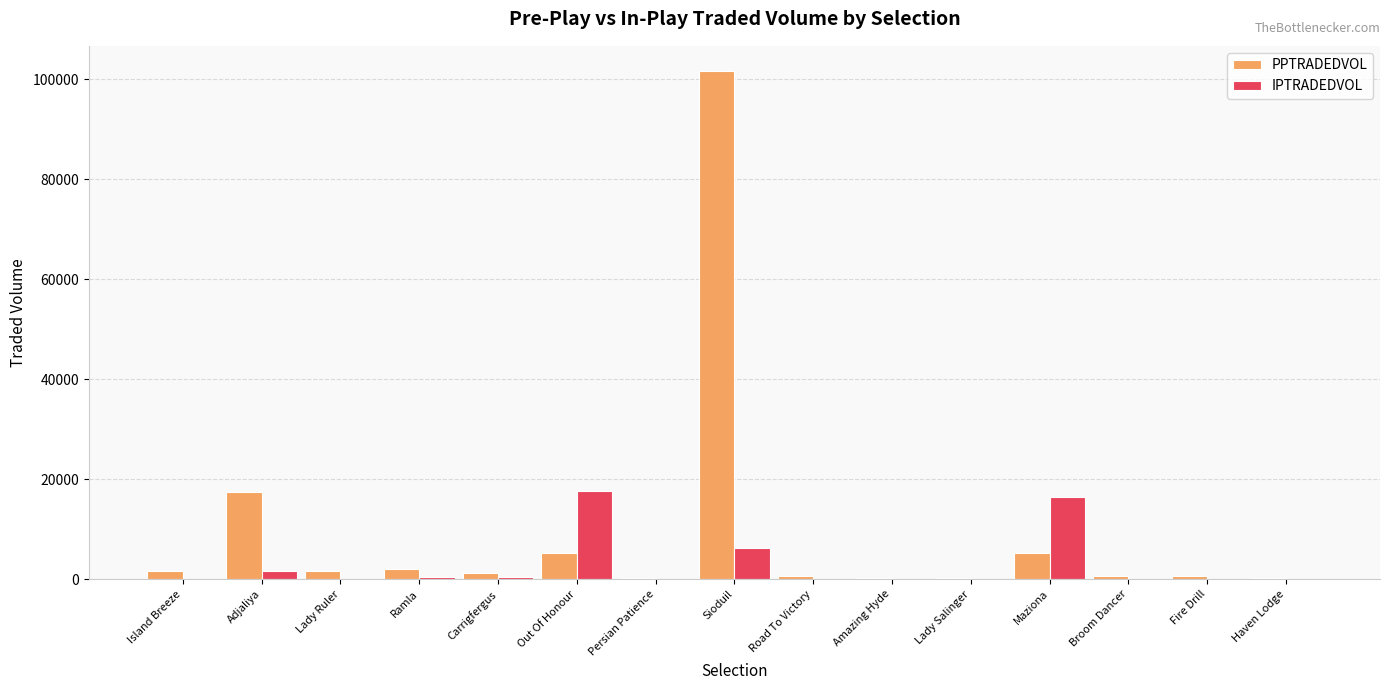

At which label is PPTRADEDVOL closest to 50878?

Adjaliya